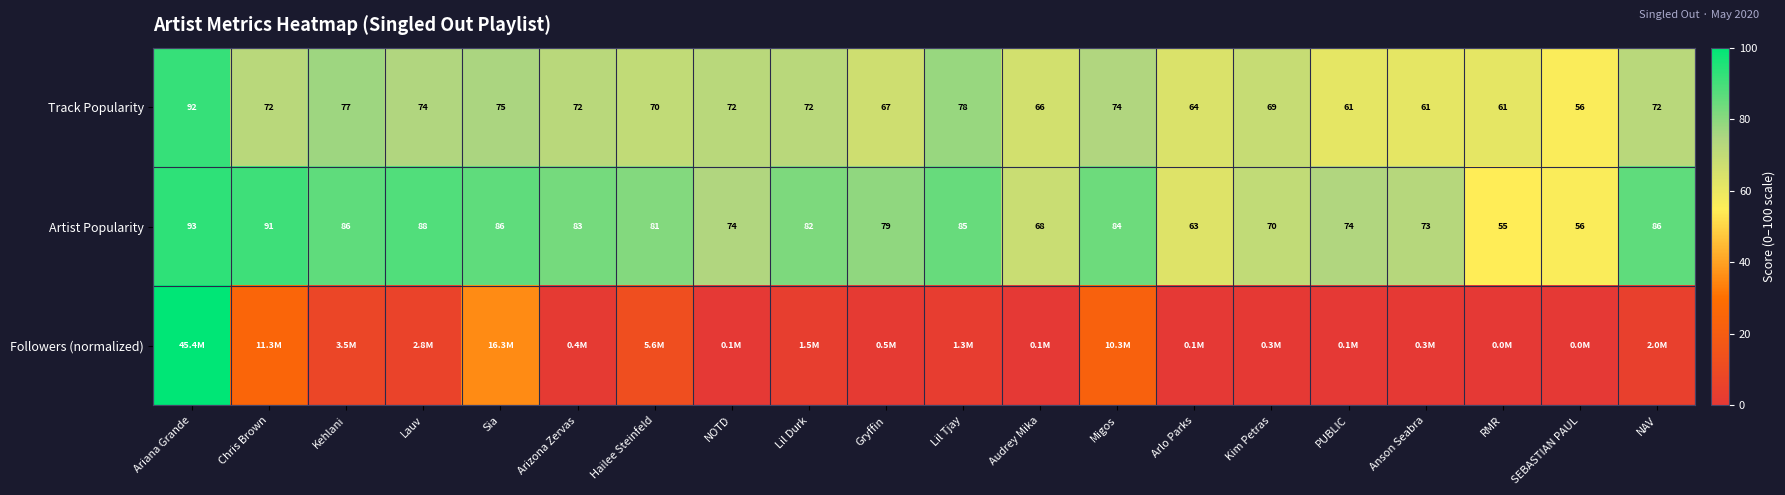

What is the minimum value for Artist Popularity?

55.0